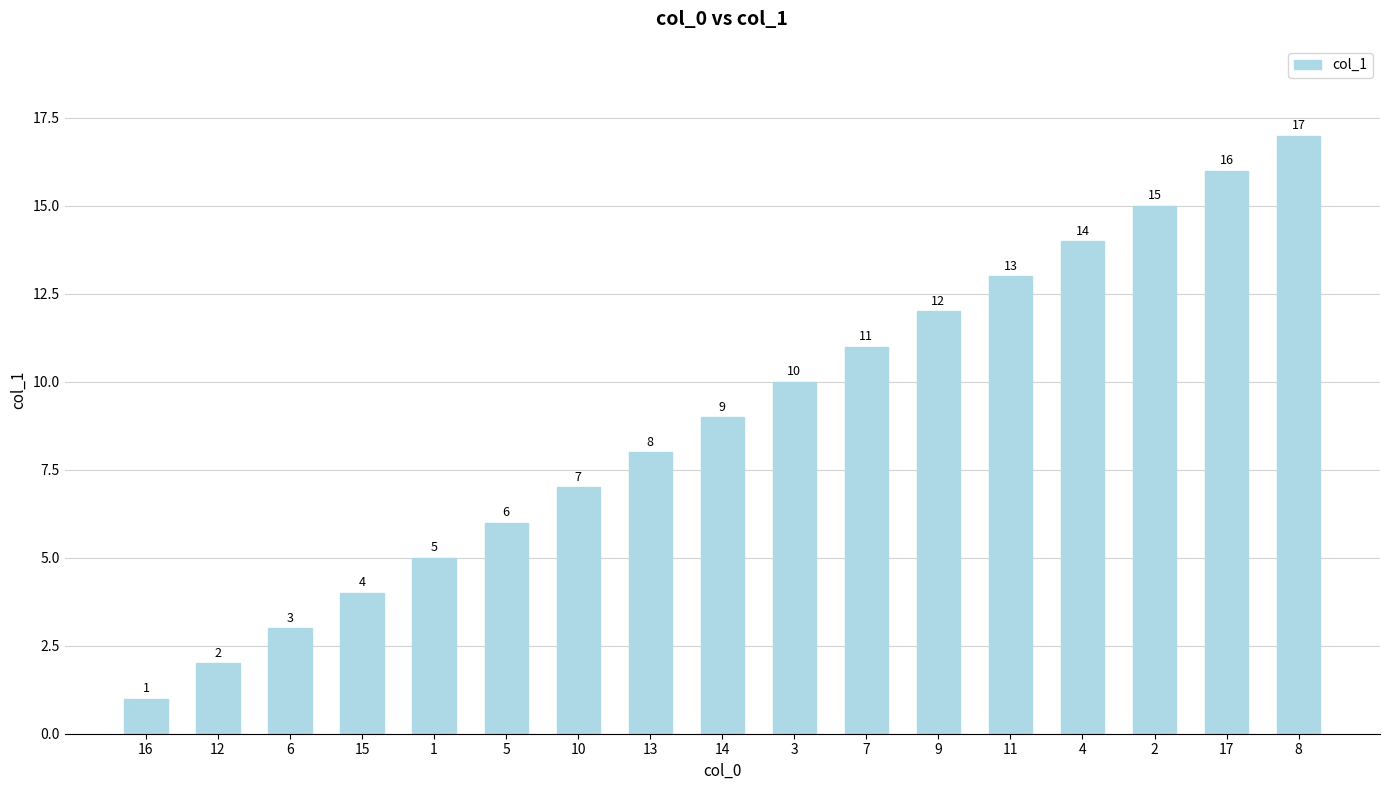

How many distinct data groups are displayed?

1